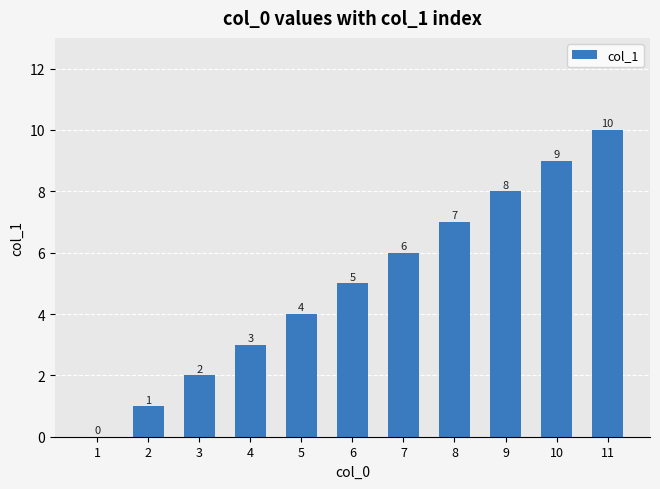

The chart shows a value of 8 at 7. True or false?

False